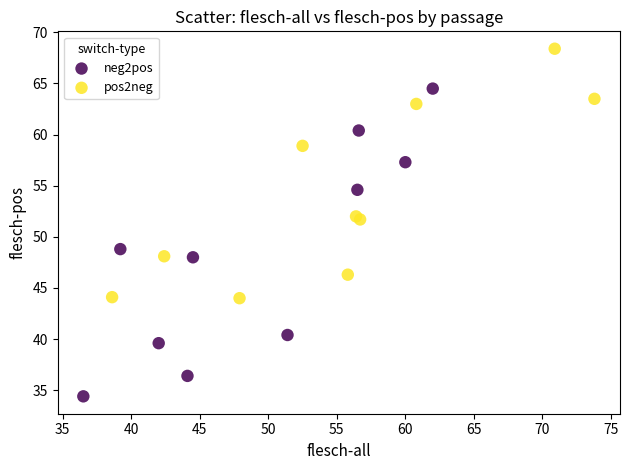

Which series reaches the minimum Y coordinate?

neg2pos